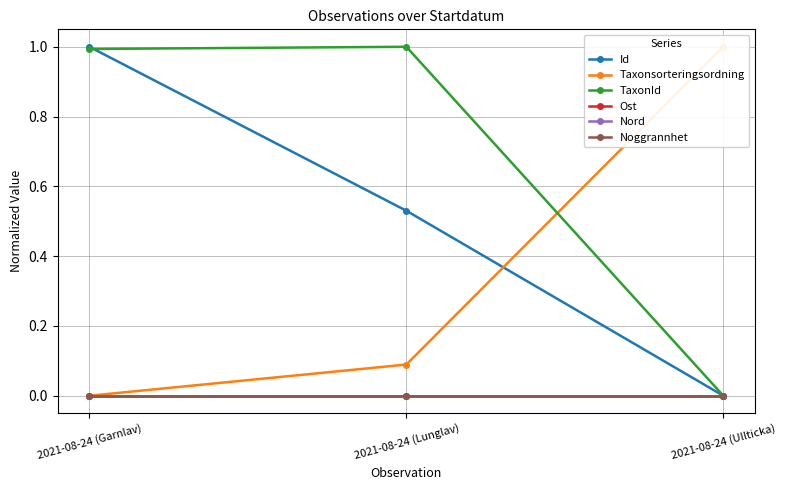

What is the maximum value for TaxonId?

1.0